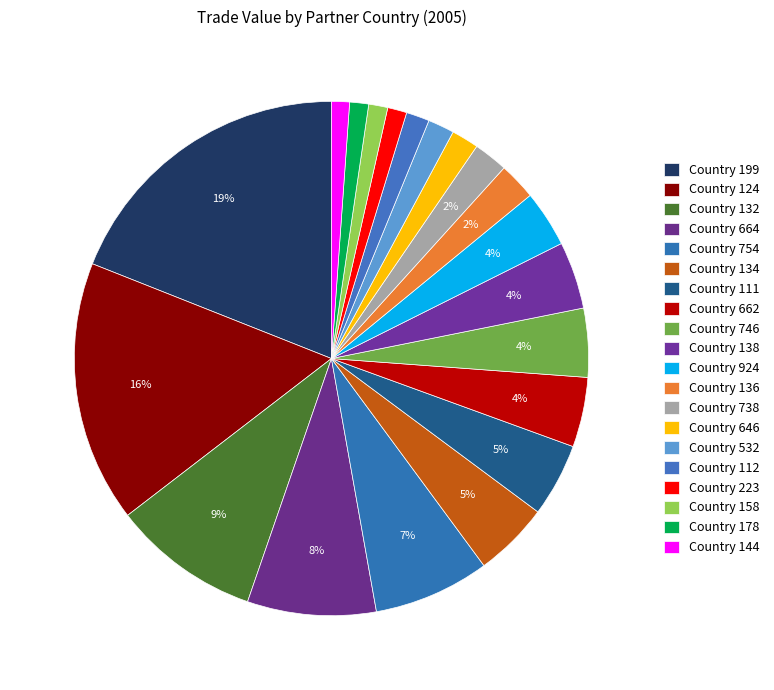

Which category has the smallest portion of the pie?

144